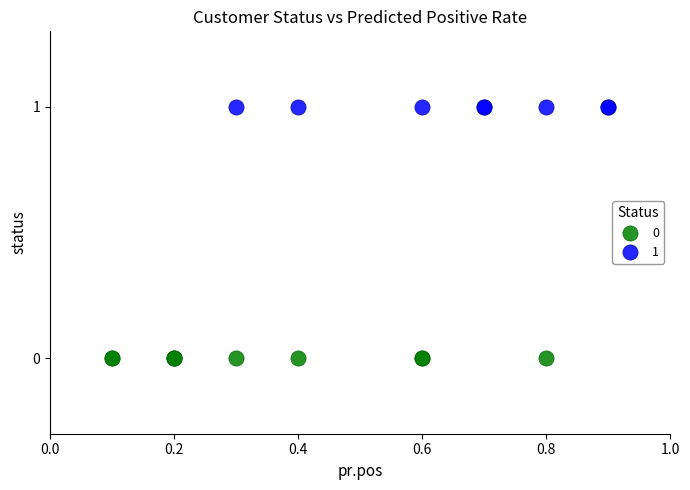

What are all the series names shown in the legend?

0, 1